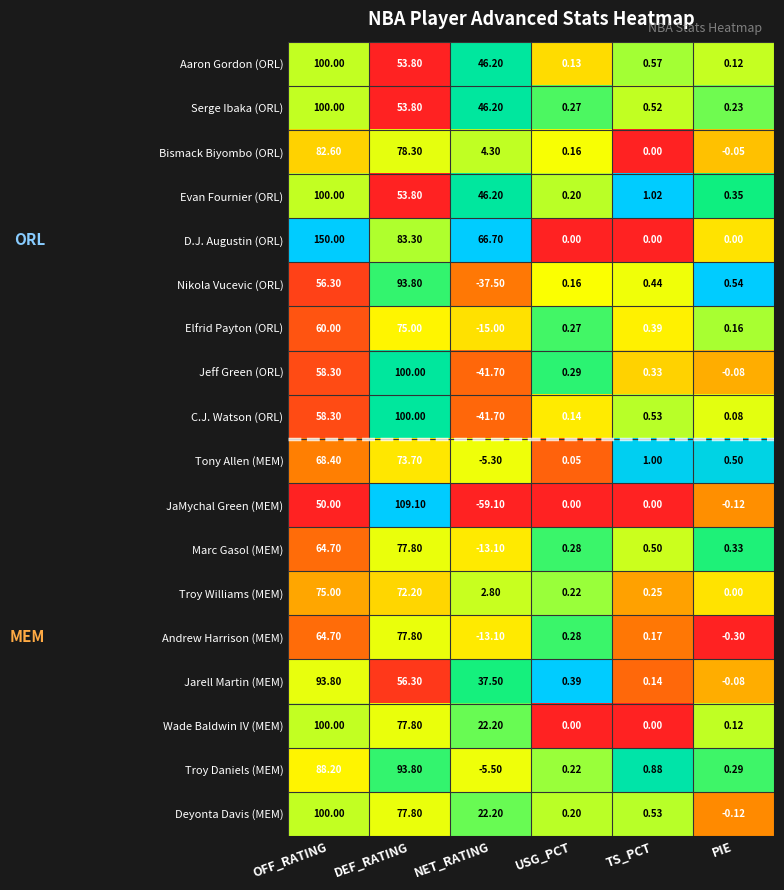

Which label corresponds to the largest value in the chart?

OFF_RATING